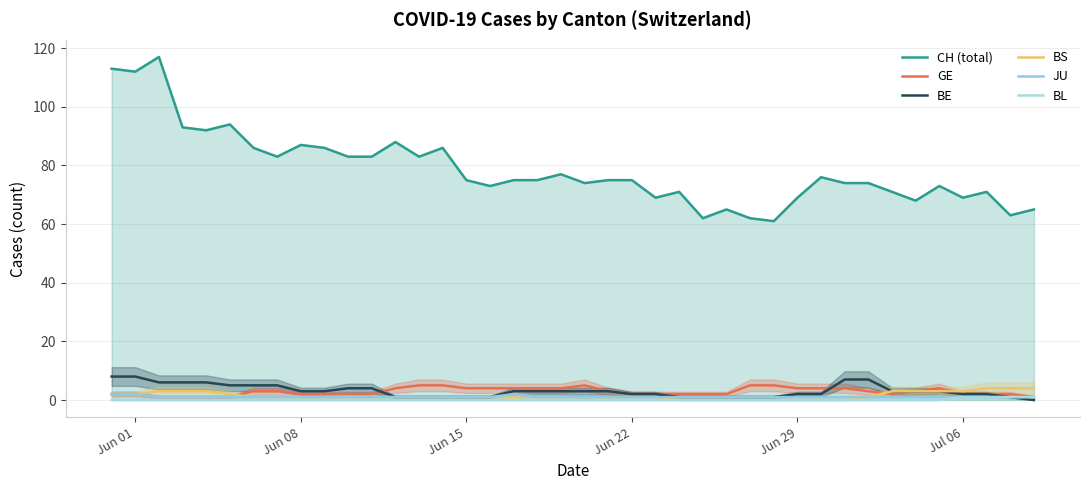

True or false: CH (total) and JU intersect in this chart.

False